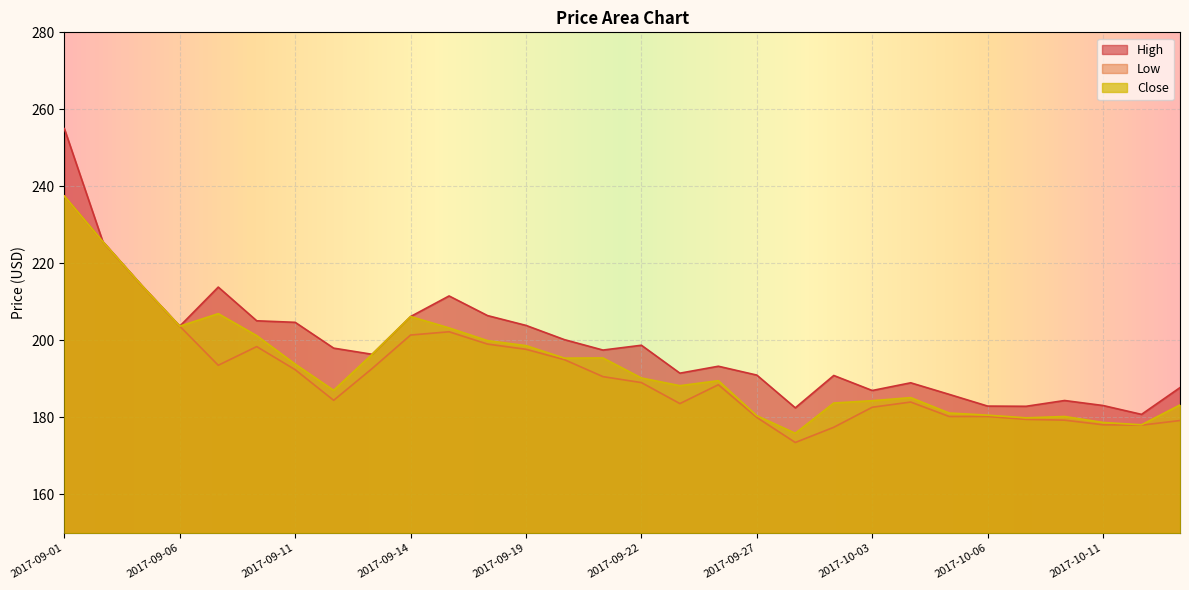

Rank the series at 2017-09-26 from lowest to highest value.

Low, Close, High